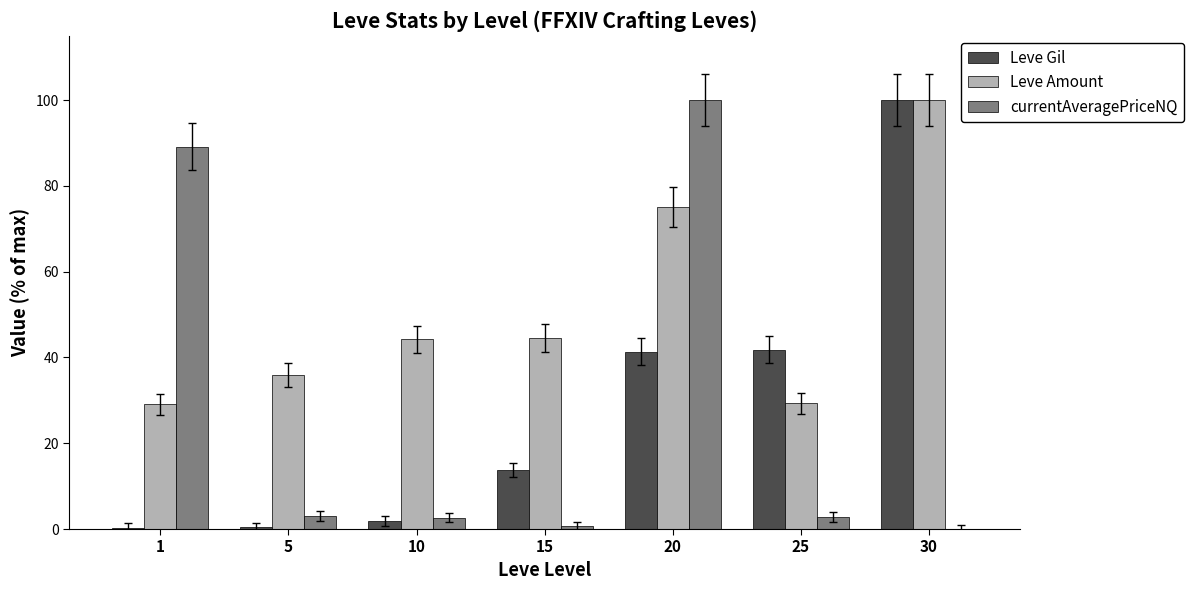

True or false: Leve Amount has a value of 12.9 at 10.

False